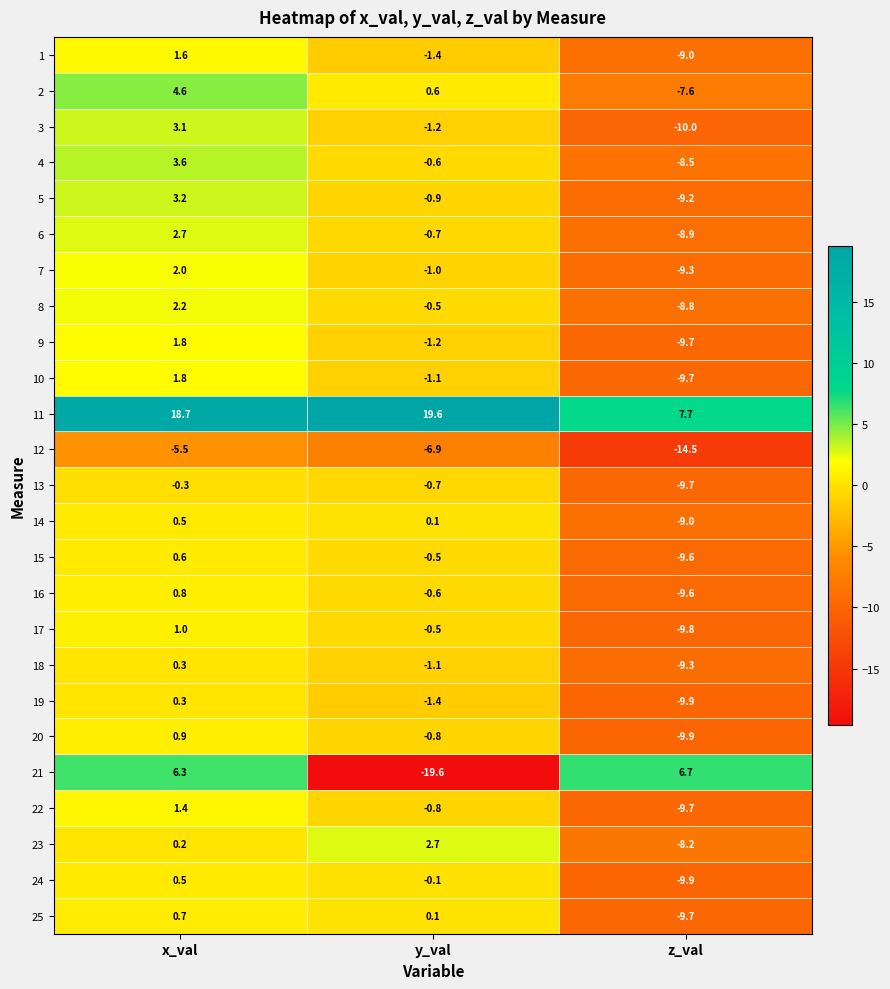

What is the approximate value of 10 at y_val?

-1.1